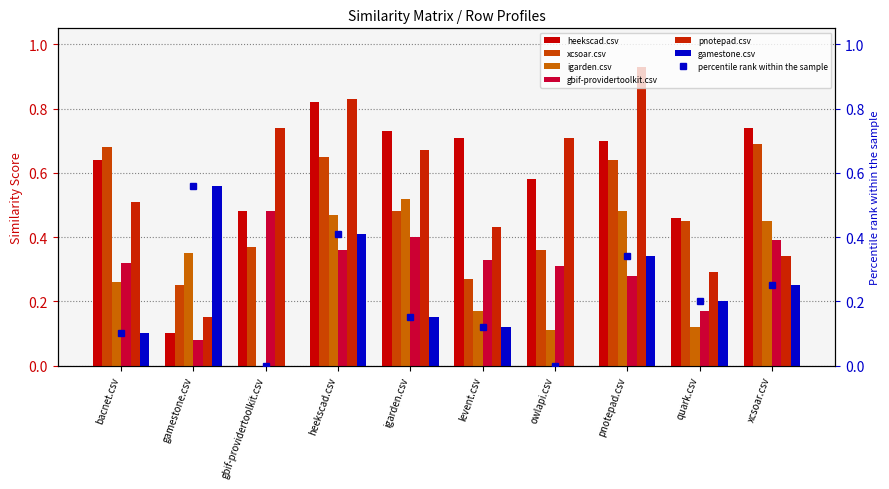

What is the highest value of the xcsoar.csv series?

0.7